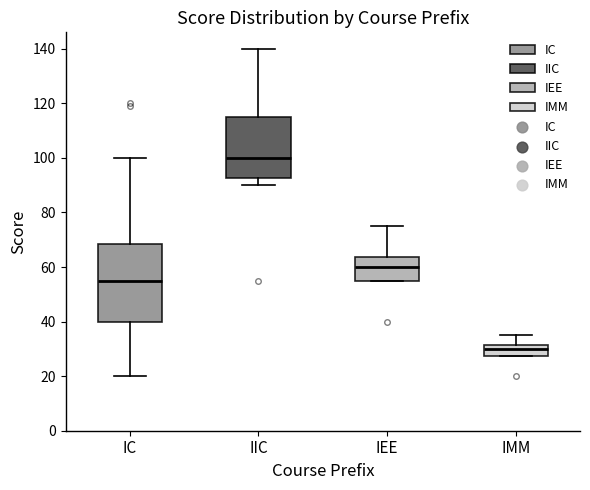

Reading left to right, read every box against the y-axis: the position of its median line, the range the box covers, and the ends of its whiskers. The values are not printed on the chart, so give them approximately, as read against the axis.

IC: median 56, box 40 to 68, whiskers 20 to 100
IIC: median 100, box 92 to 116, whiskers 90 to 140
IEE: median 60, box 56 to 64, whiskers 56 to 76
IMM: median 30, box 28 to 32, whiskers 28 to 36